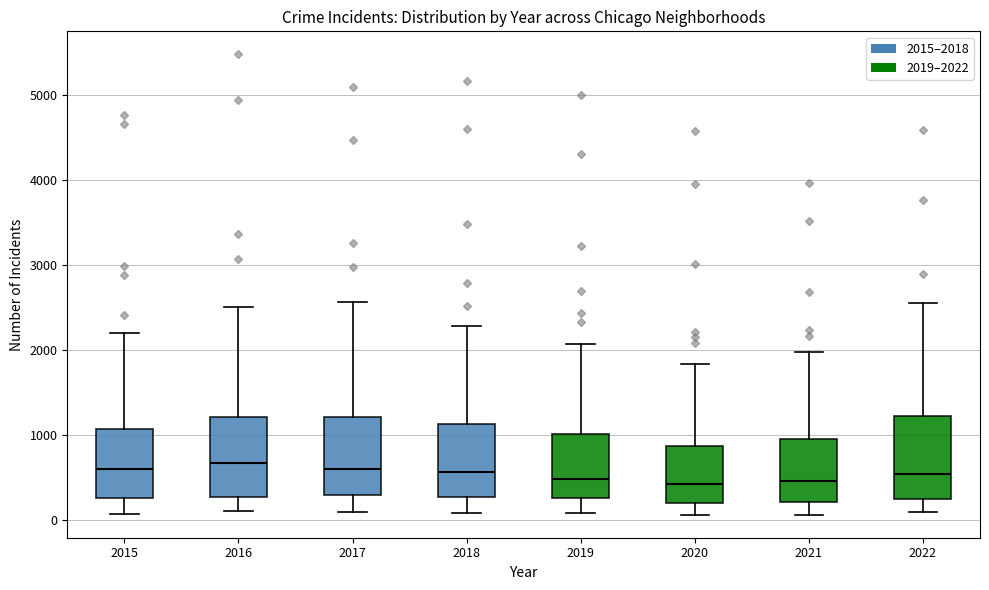

Where does the median line of the box at x = 2018 sit on the y-axis? The values are not printed on the chart, so give them approximately, as read against the axis.

600